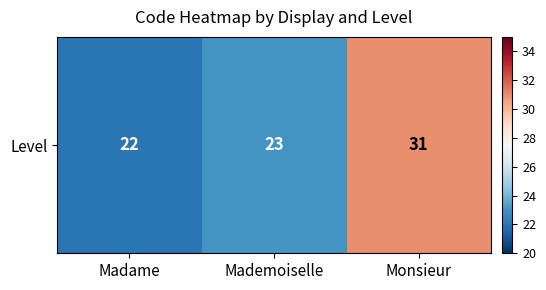

What is the average value?

25